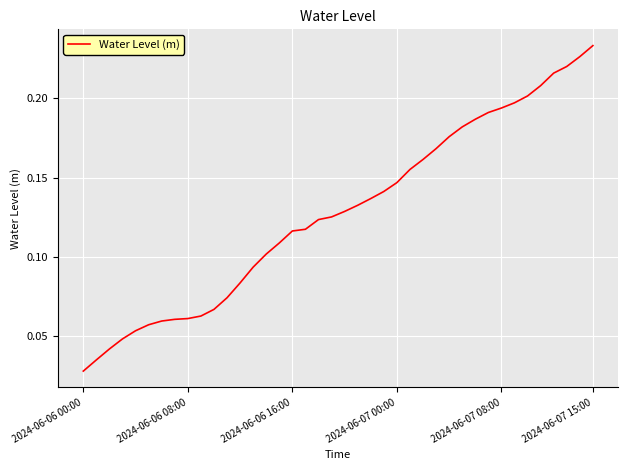

Does the chart have visible grid lines?

Yes